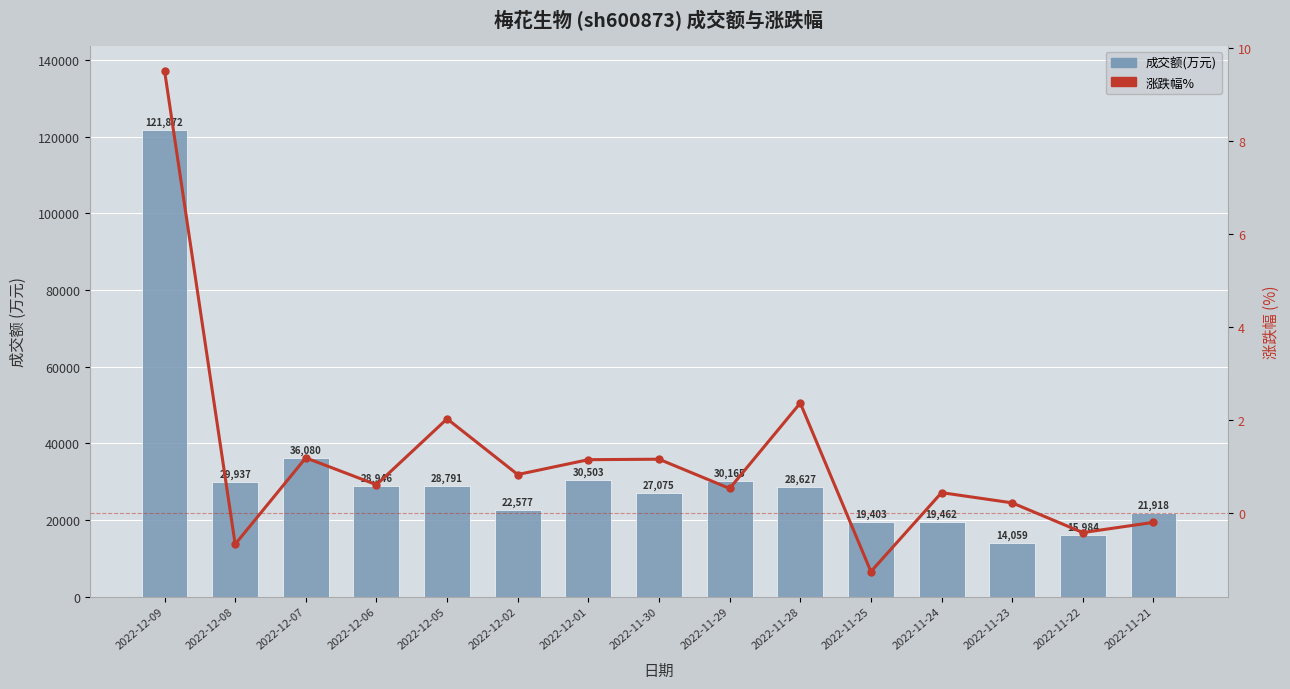

Is the value of 成交额(万元) at 2022-12-09 greater than the value of 涨跌幅% at 2022-11-30?

Yes